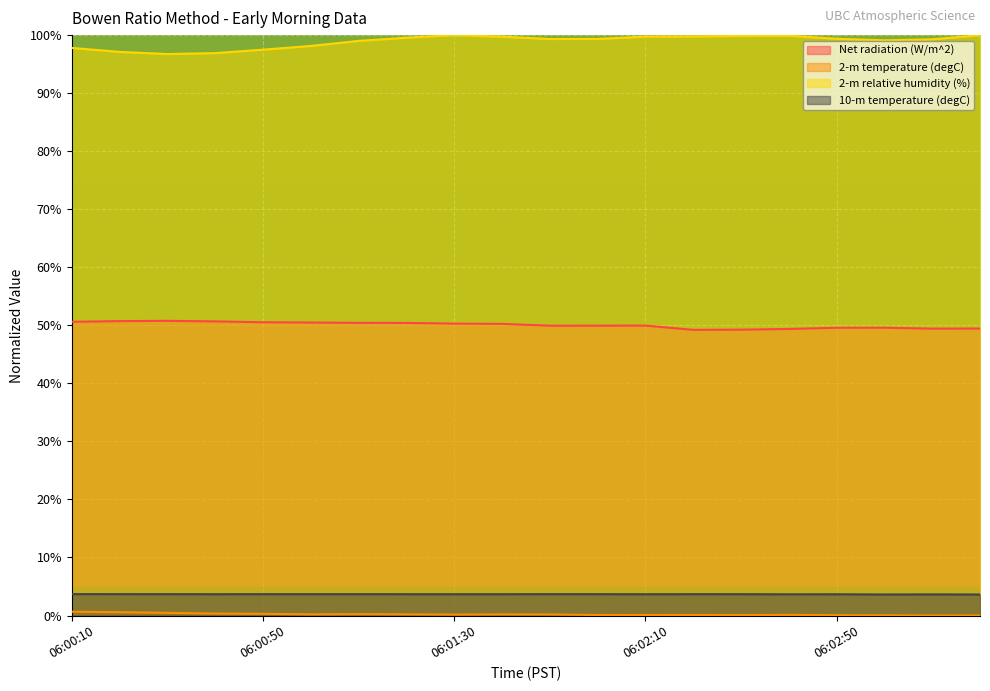

What is the sum of all 2-m temperature (degC) values?

4.1